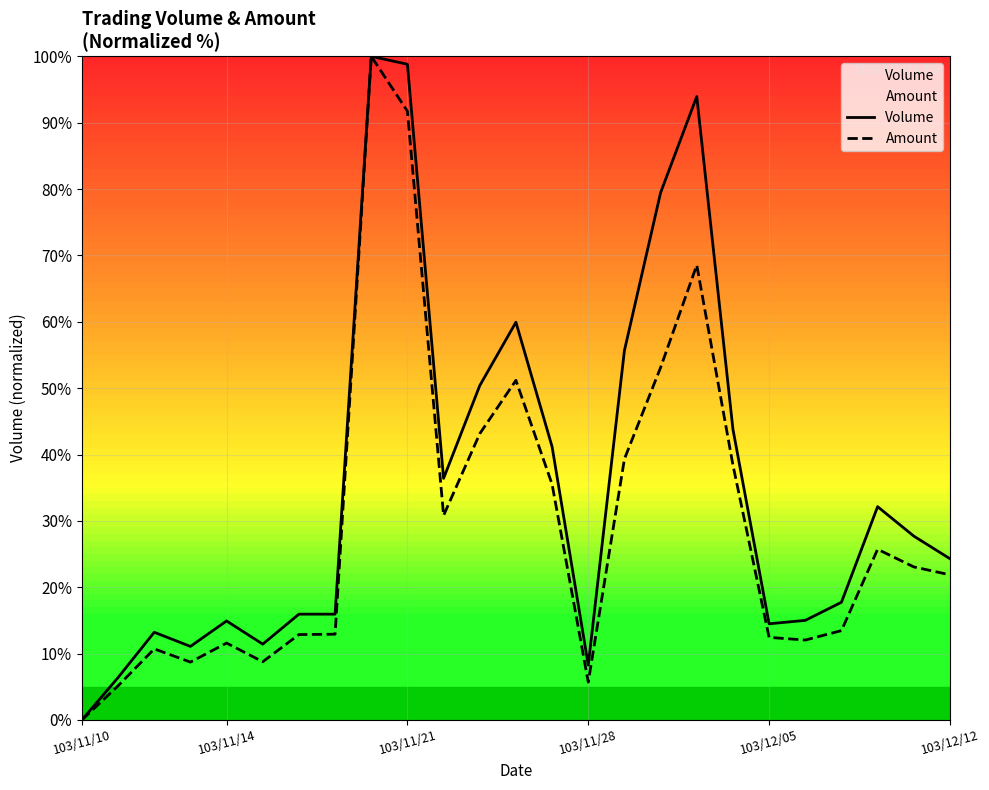

True or false: Amount and Volume intersect in this chart.

False